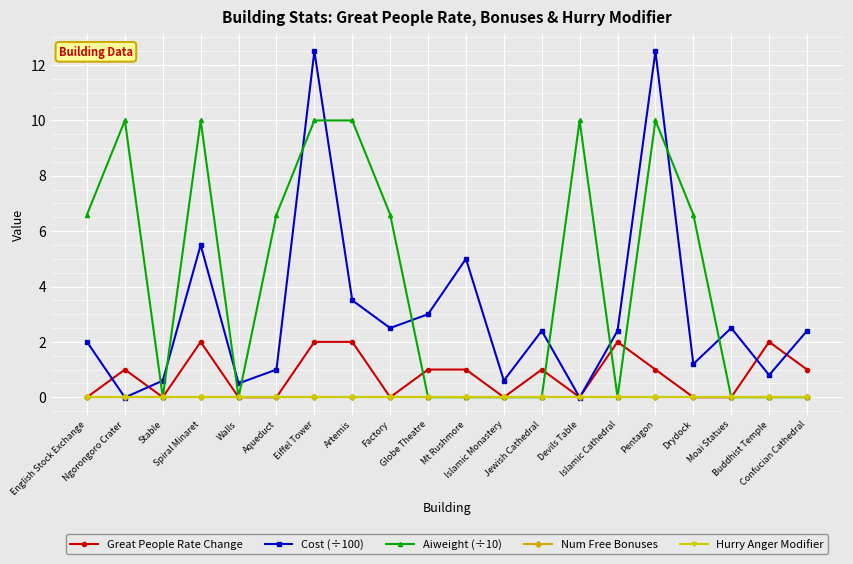

Does the chart have visible grid lines?

Yes